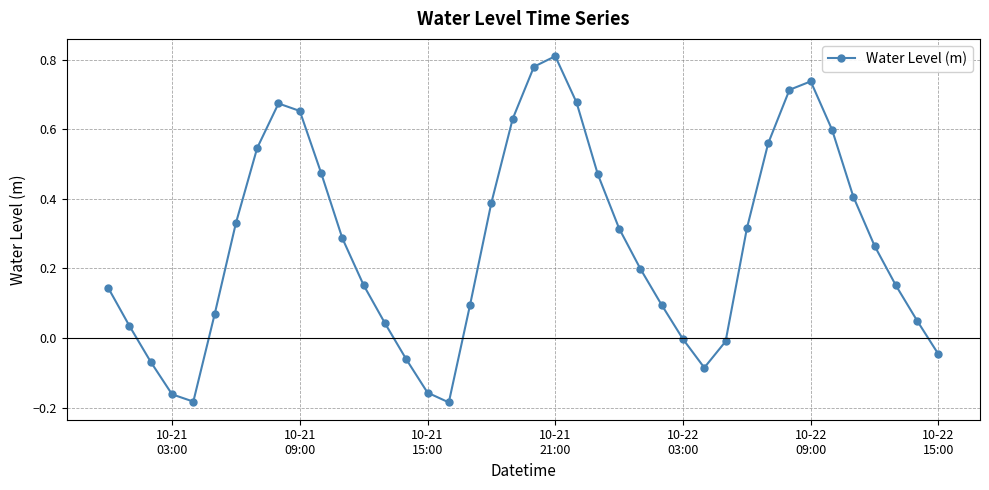

True or false: there are more than 2 points higher than both neighbors.

True